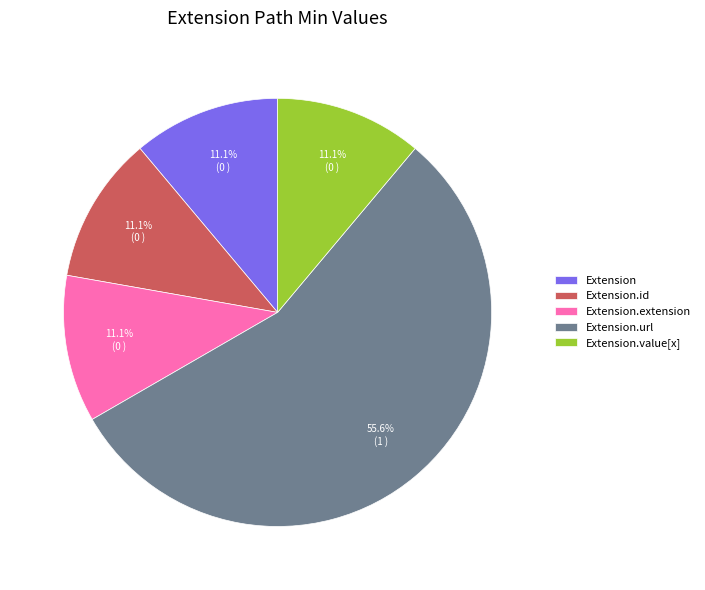

Which category accounts for the majority?

Extension.url